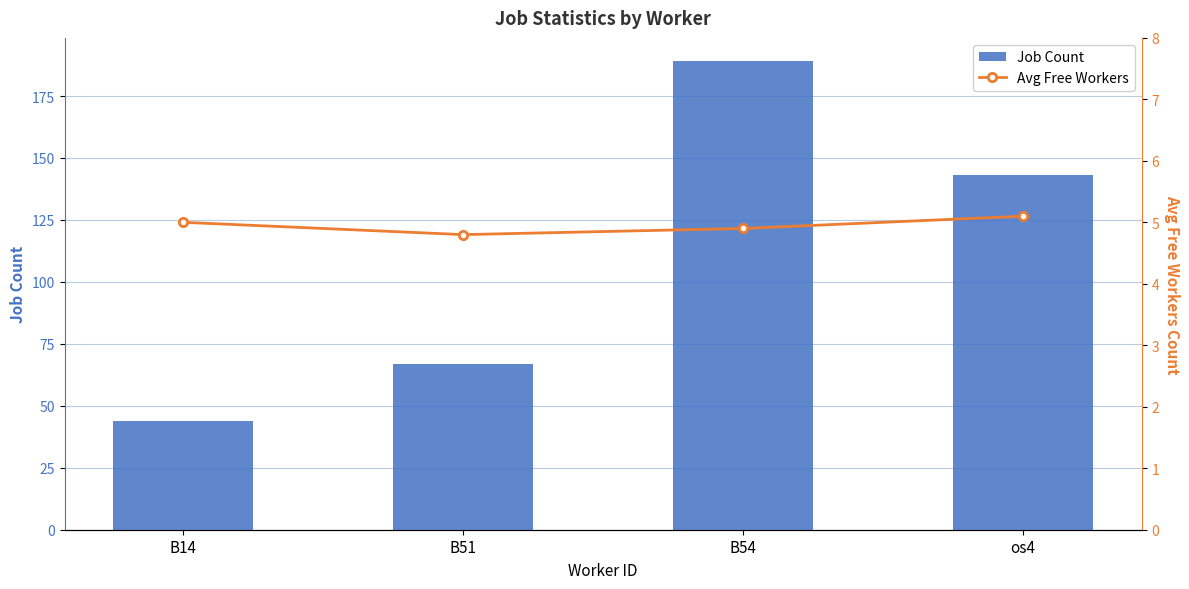

Count the number of categories in the chart.

4